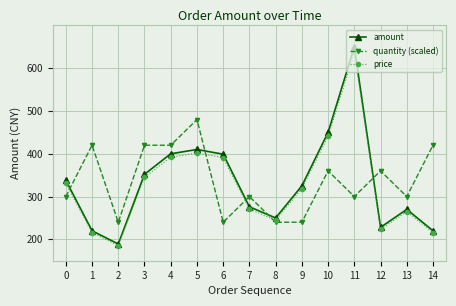

List the series in order of their peak value, highest first.

amount, price, quantity (scaled)